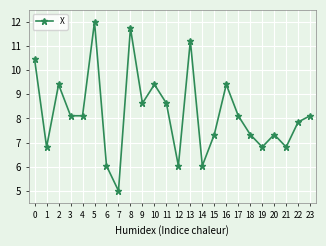

What is the sum of the values at 0 and 20?

17.8